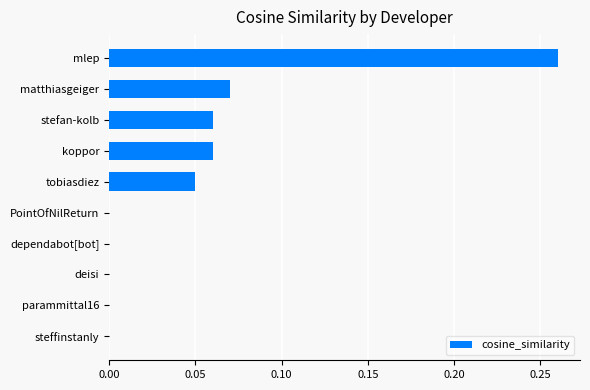

The value at parammittal16 is -0.1. True or false?

False